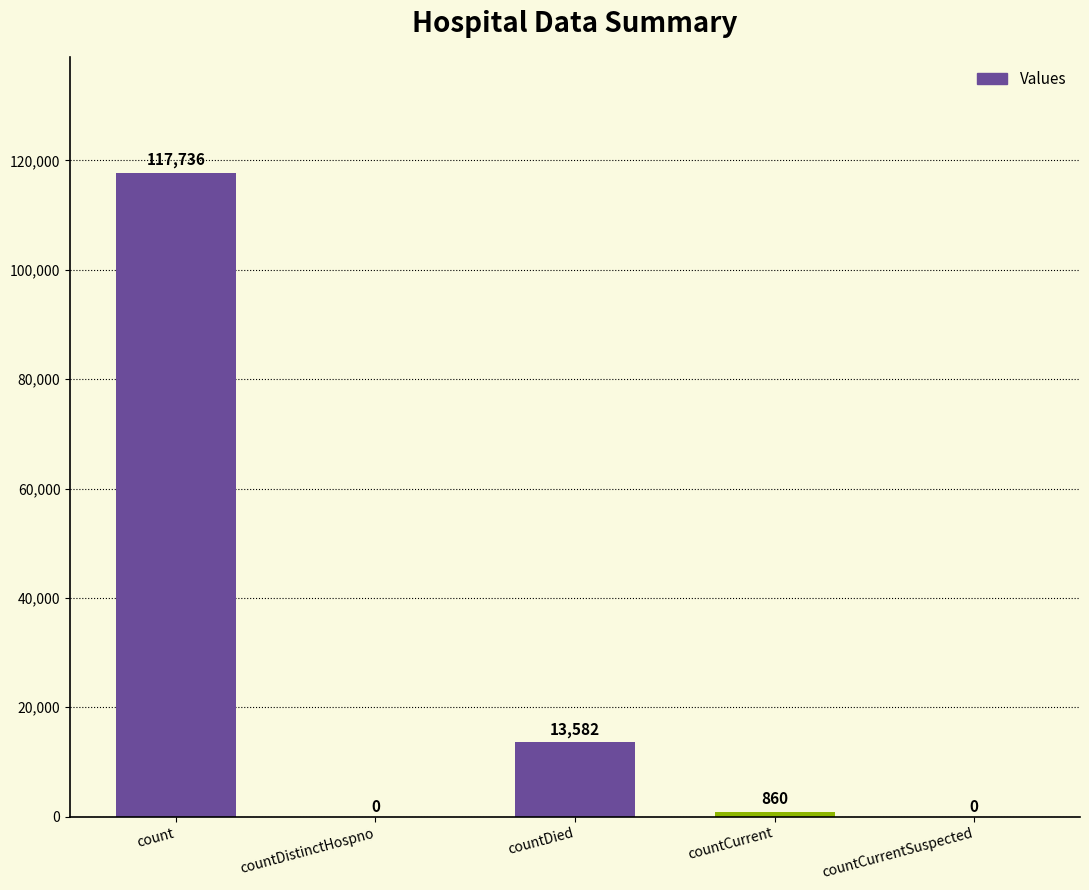

Reading left to right, what are all the values shown in this chart?

117736	0	13582	860	0